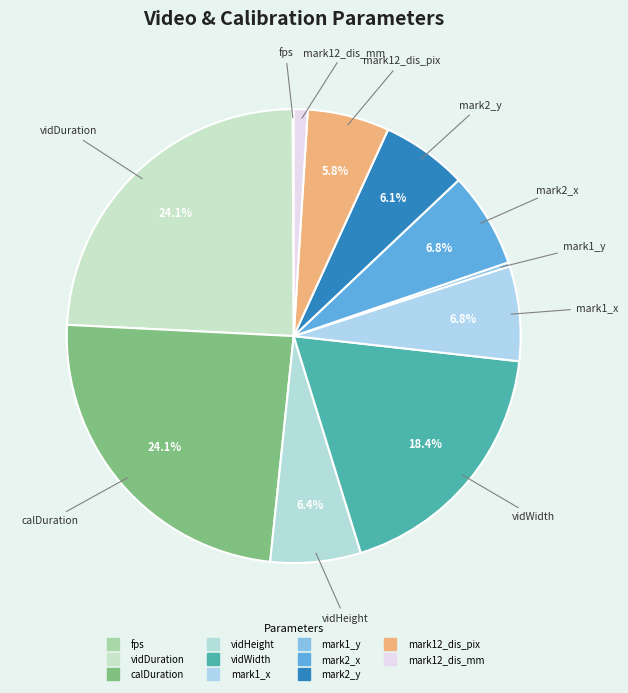

True or false: mark1_x accounts for 7% of the total.

True